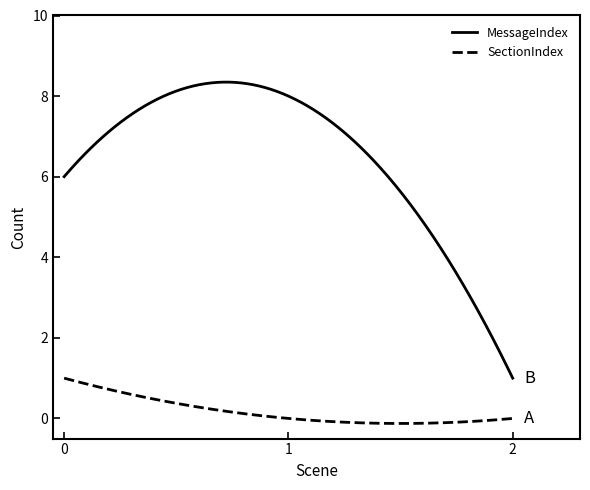

True or false: MessageIndex and SectionIndex cross at least once.

False